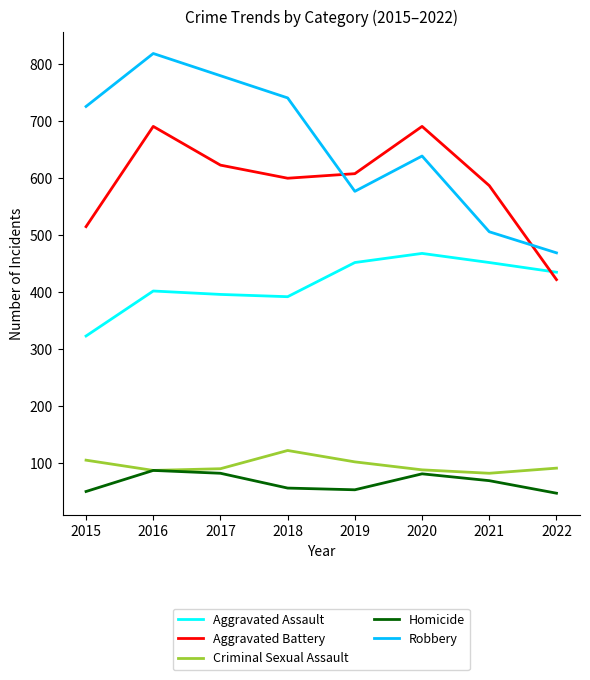

True or false: Criminal Sexual Assault and Aggravated Battery intersect in this chart.

False